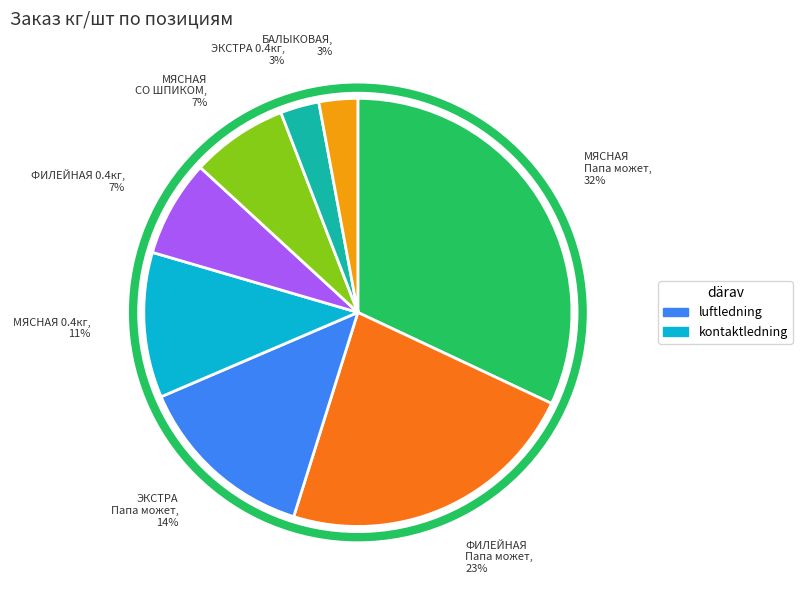

How many slices are in this pie chart?

8